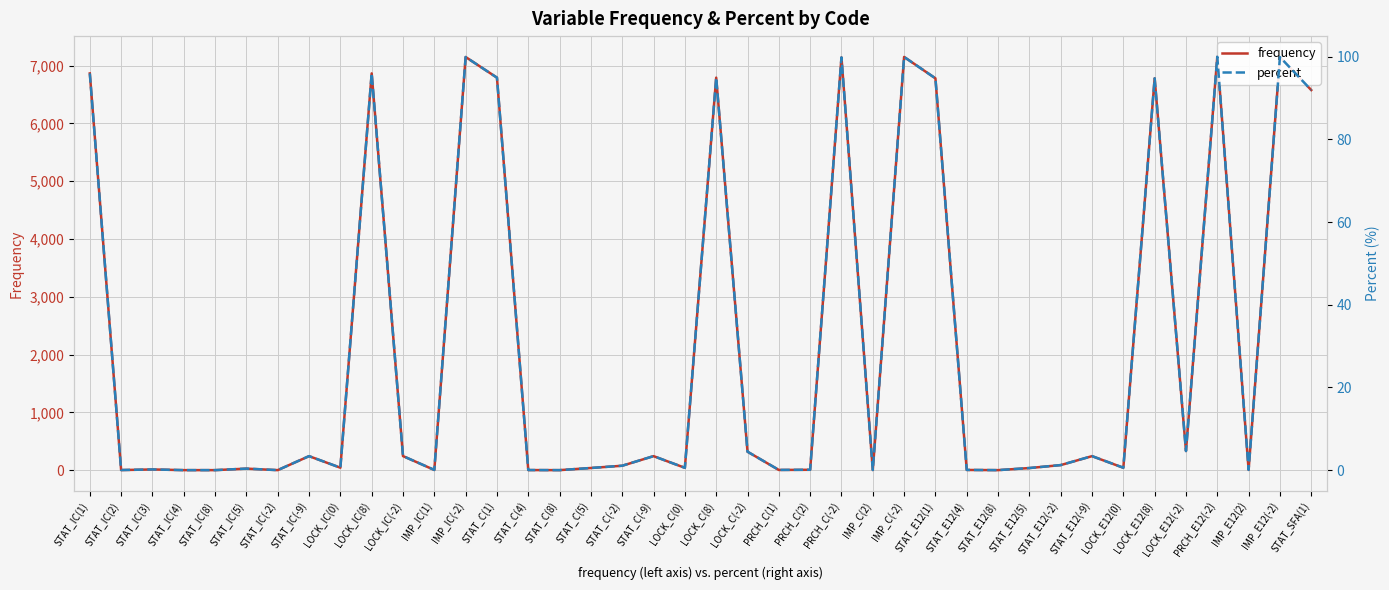

How many data points in percent are less than 1?

20